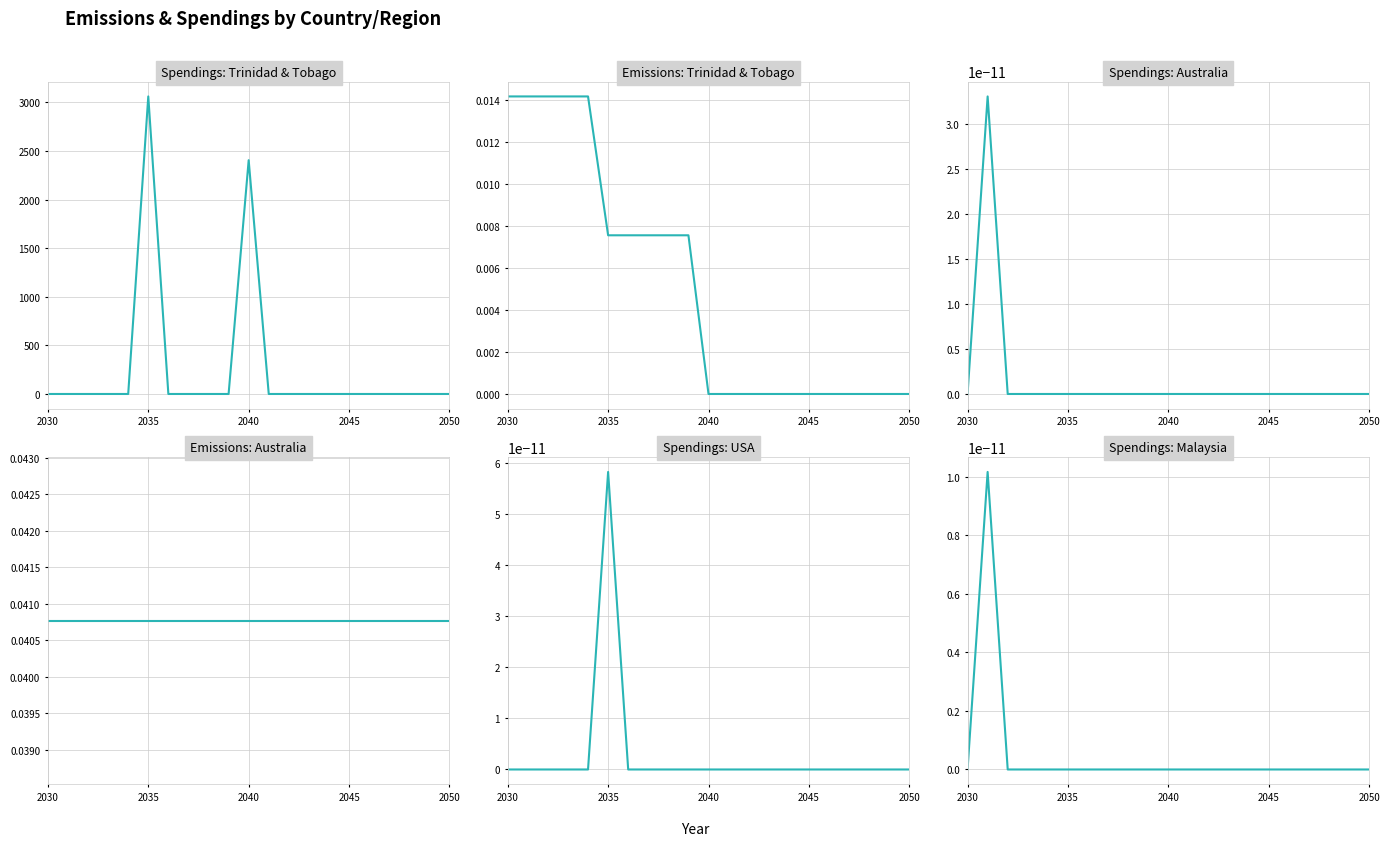

Which series has the widest spread of values?

spendings|Trinidad & Tobago